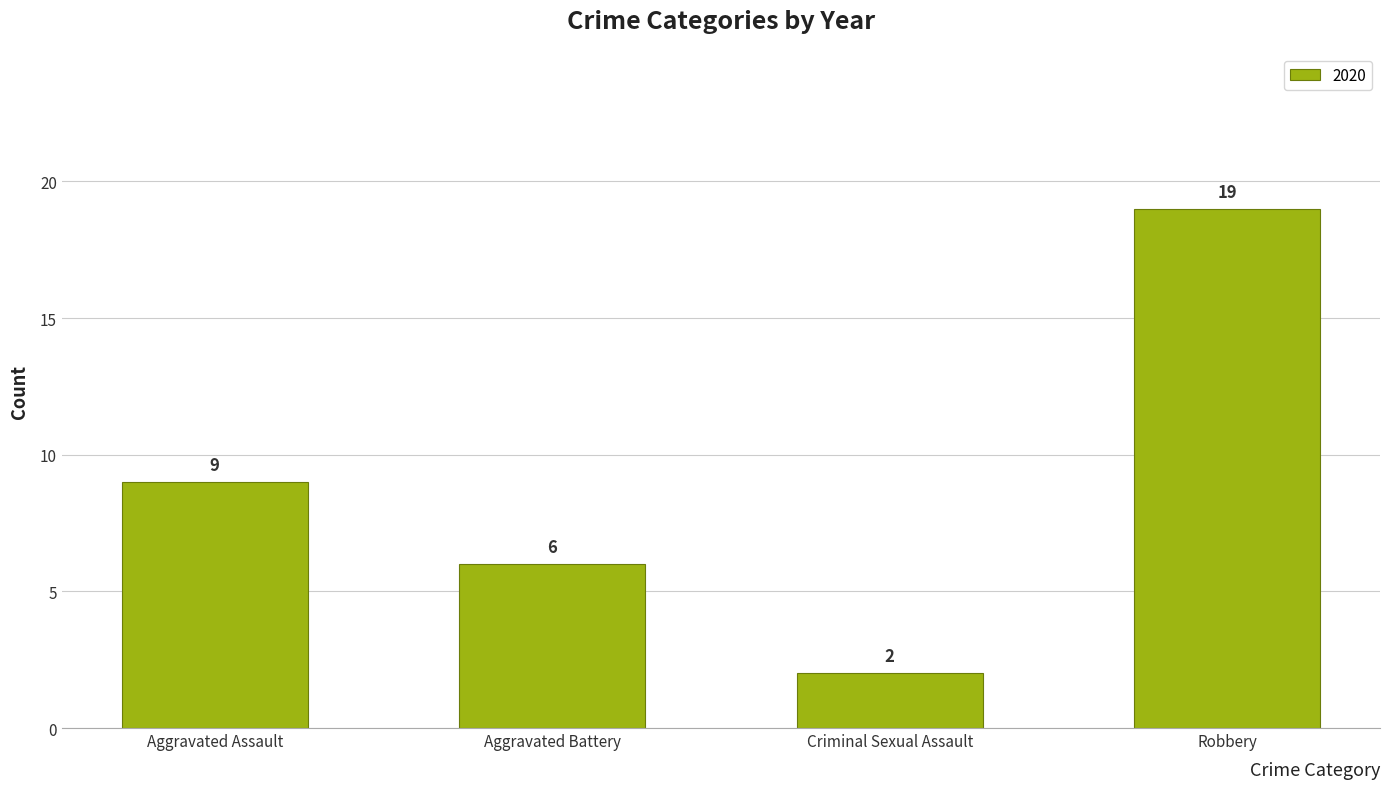

What is the sum of all values?

36